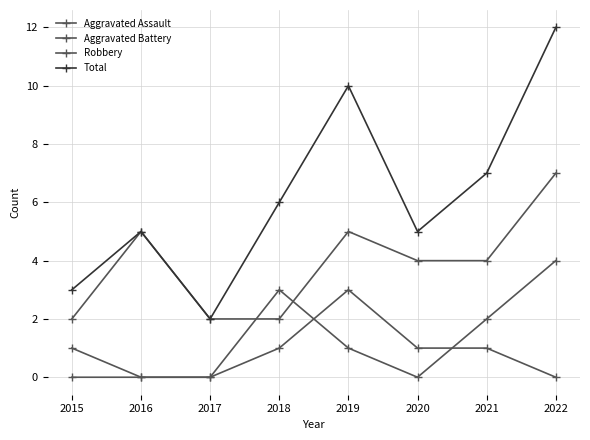

Where does the Total series first go above 6?

2019